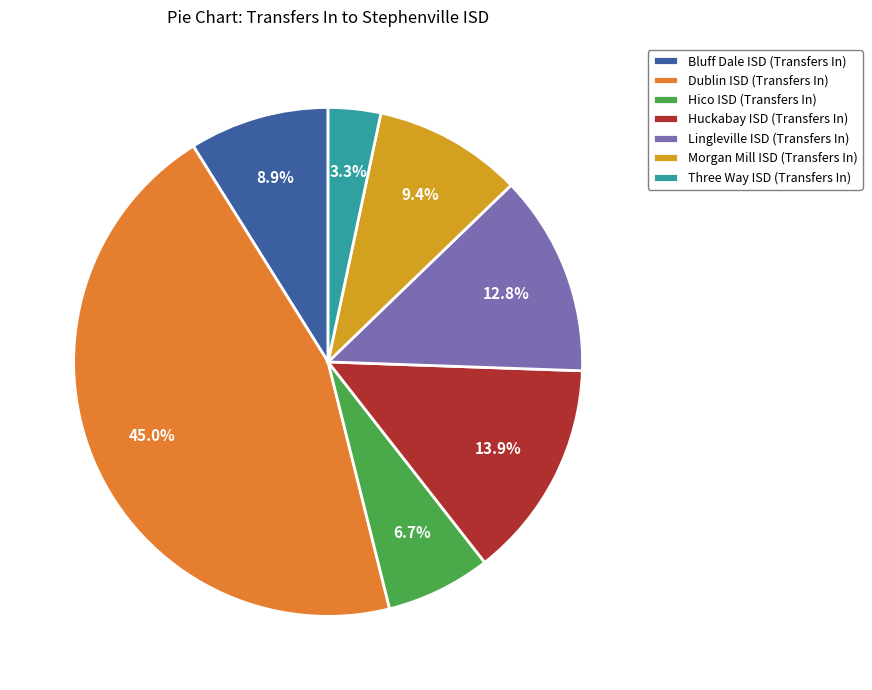

Does Huckabay ISD (Transfers In) account for over 50% of the chart?

No